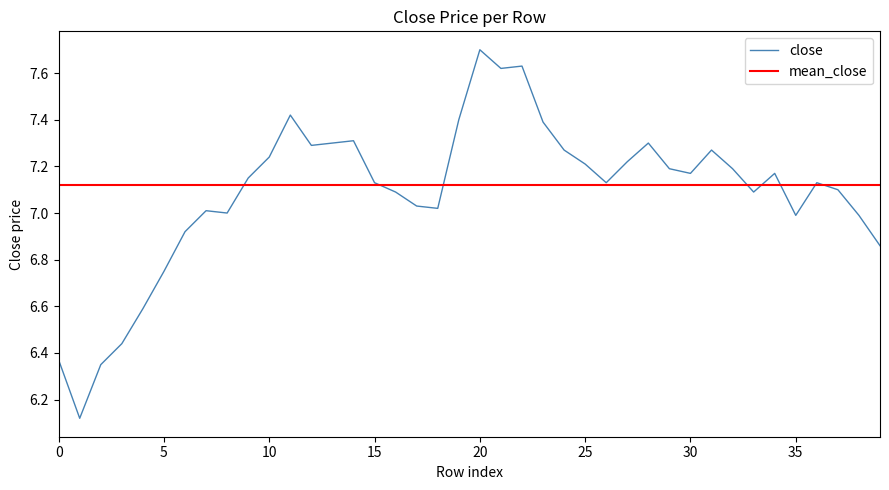

Rank the series by their maximum value, from highest to lowest.

close, mean_close